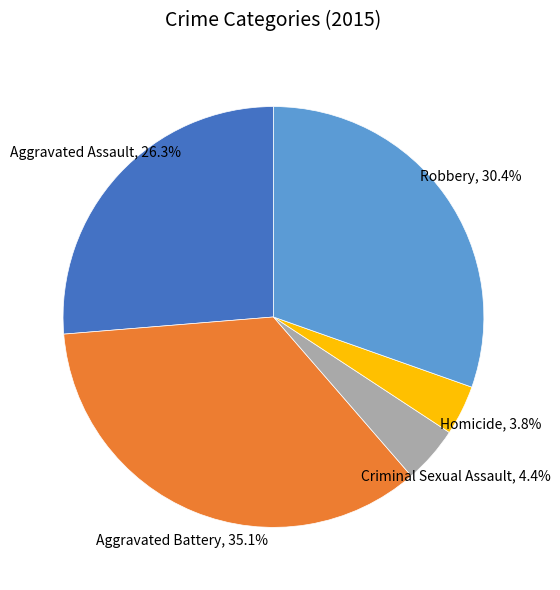

Does any single category account for the majority?

No